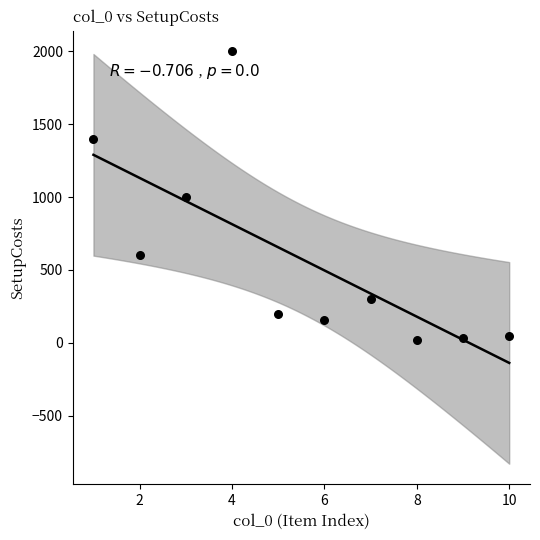

What is the range of X values (max minus min)?

9